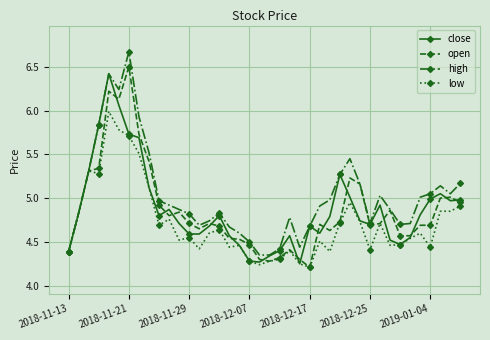

True or false: close has more than 1 interior local peaks.

True